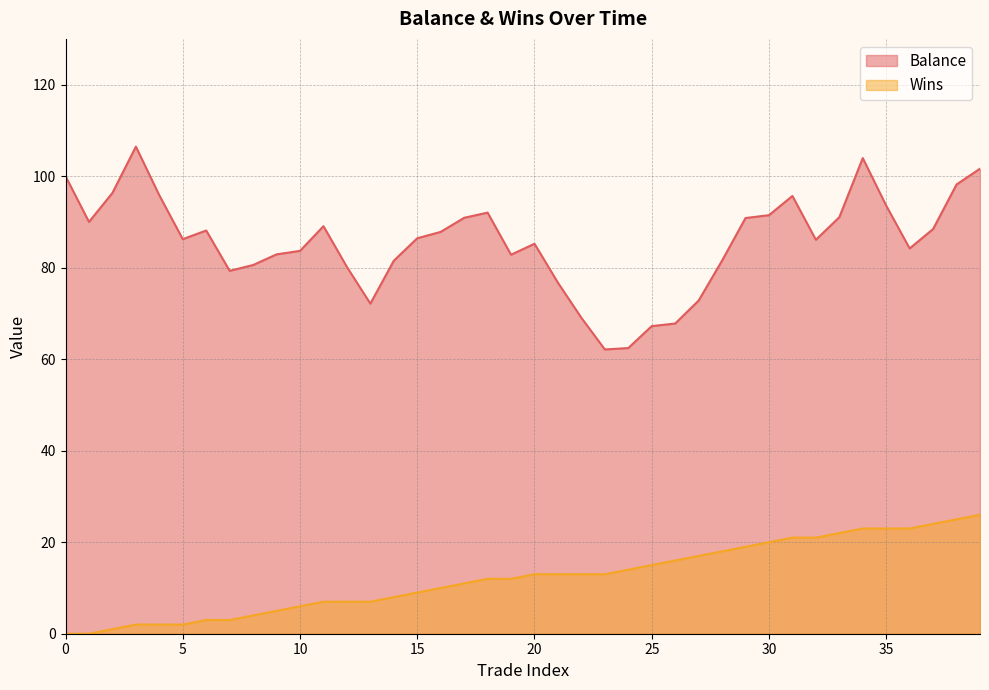

At which category does Balance reach its first local peak?

3